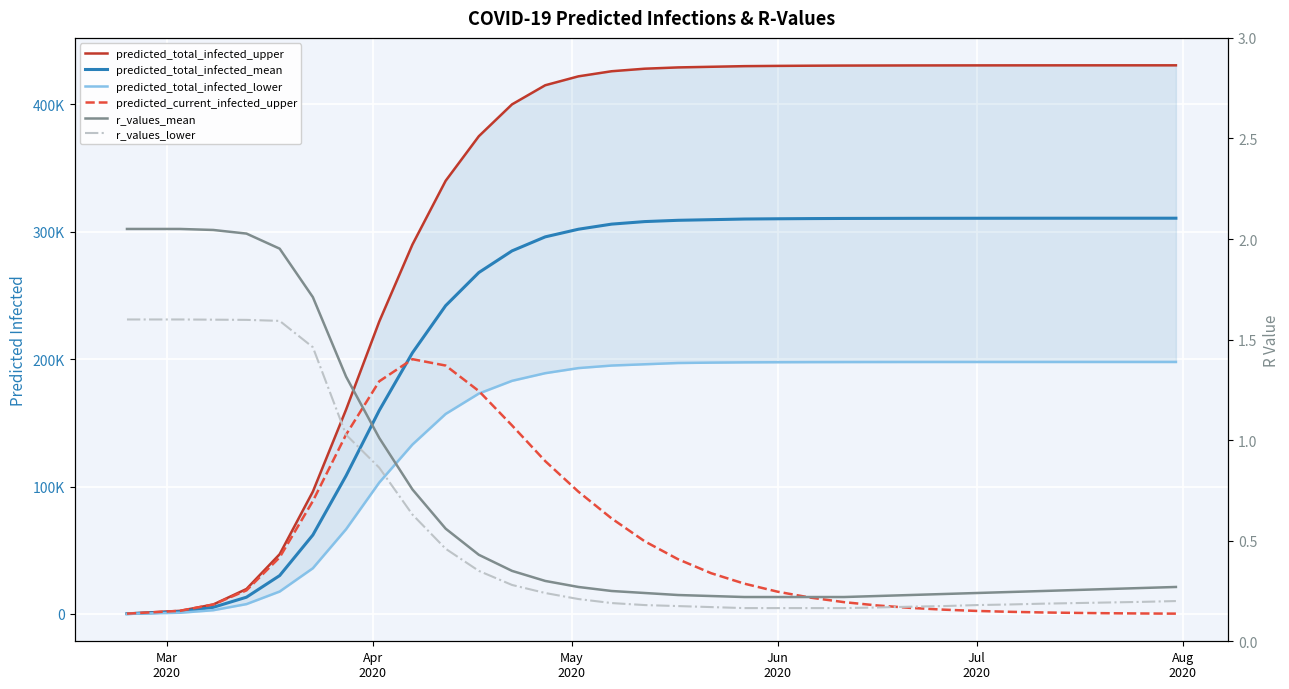

Which series has the largest total across all categories?

predicted_total_infected_upper